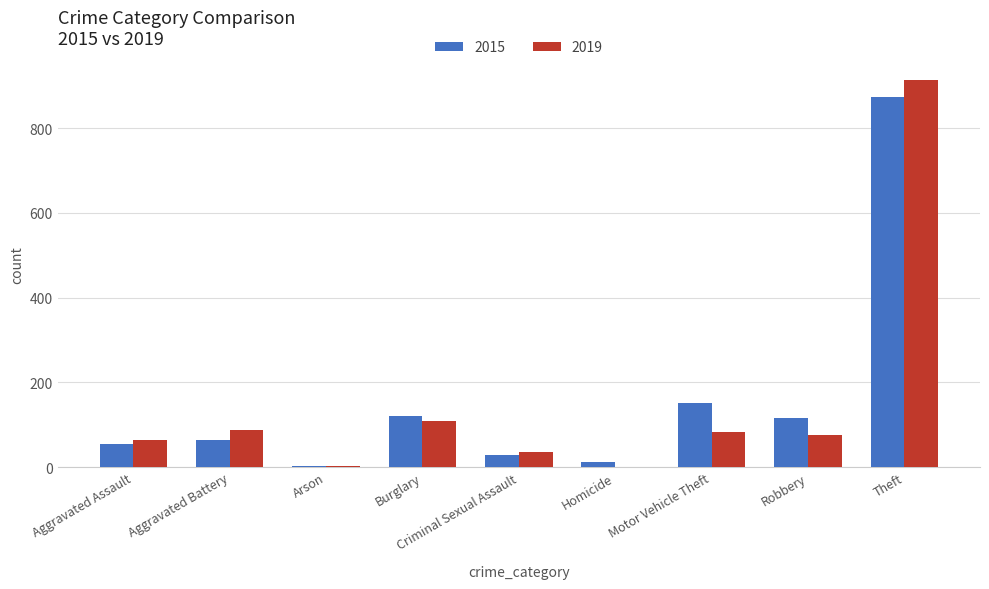

What is the approximate value of 2019 at Theft, to the nearest 10?

910